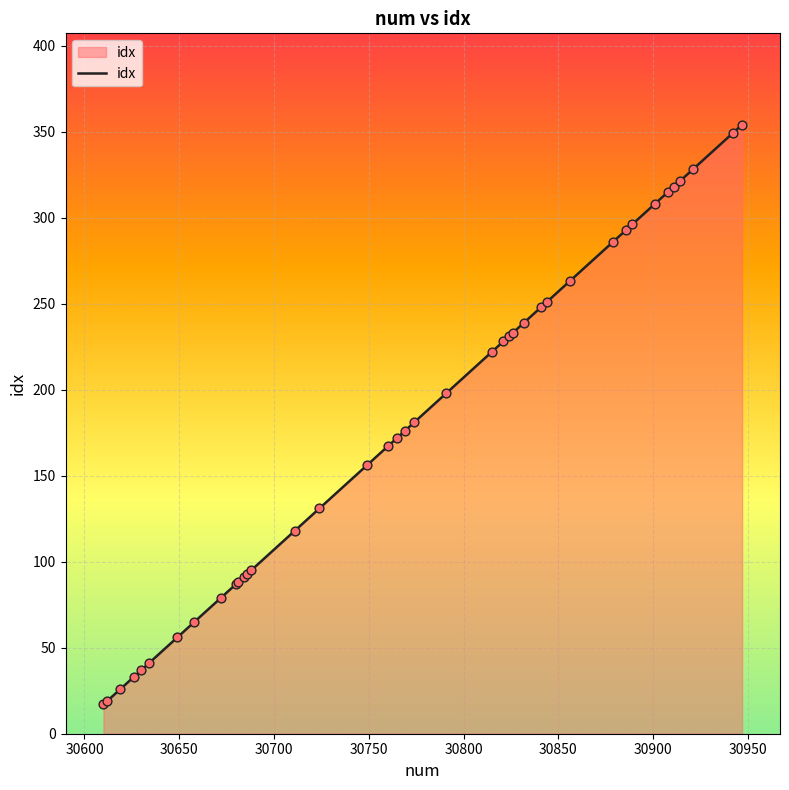

What is the difference between the maximum and minimum values?

337